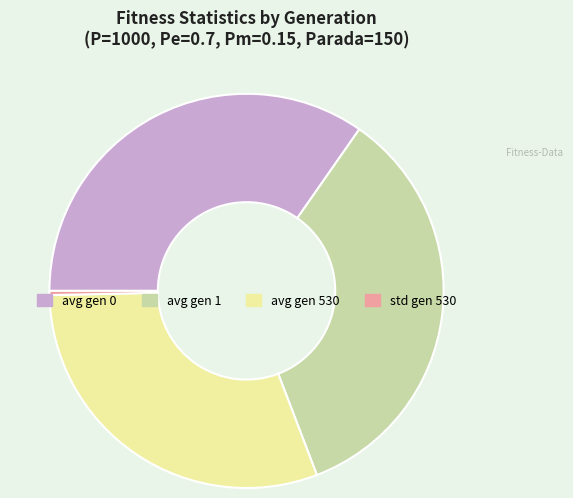

How many segments does this pie chart have?

4